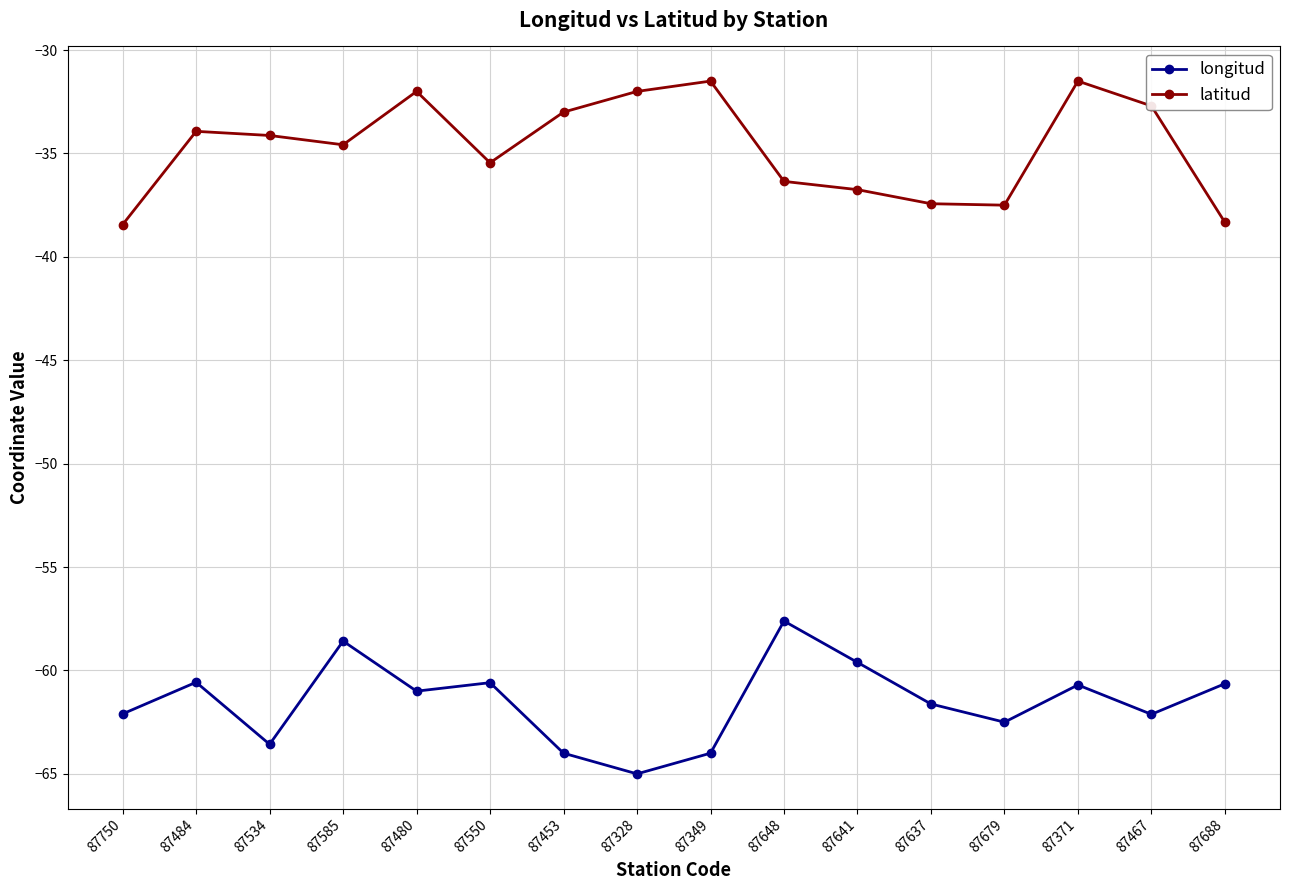

Rank the series at 87480 from lowest to highest value.

longitud, latitud